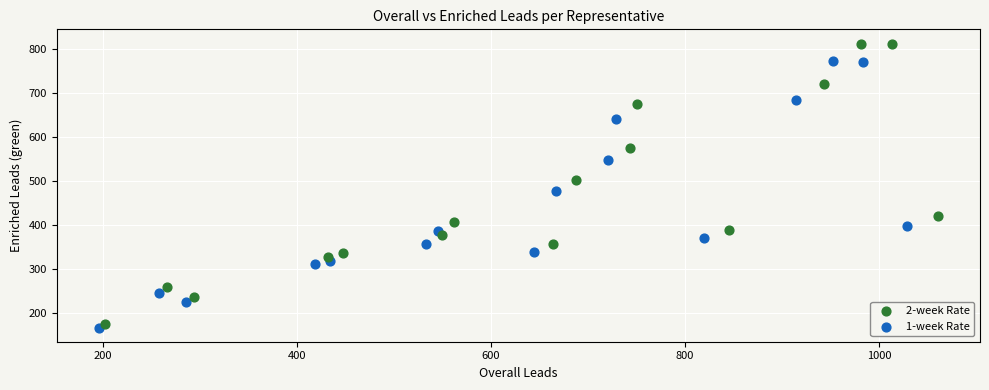

What are all the series names shown in the legend?

2-week Rate, 1-week Rate